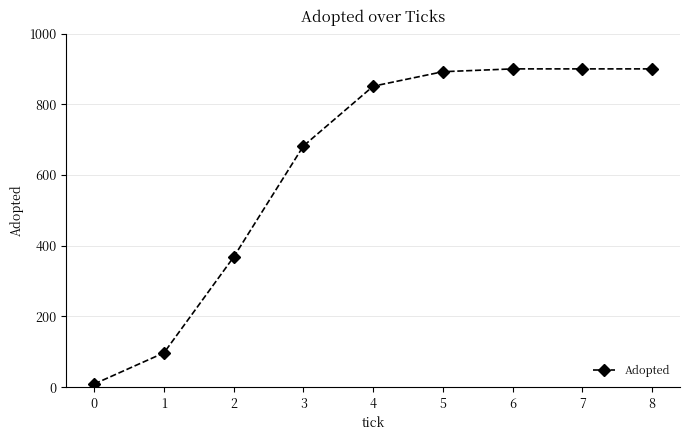

The chart shows a value of 1518 at 6. True or false?

False